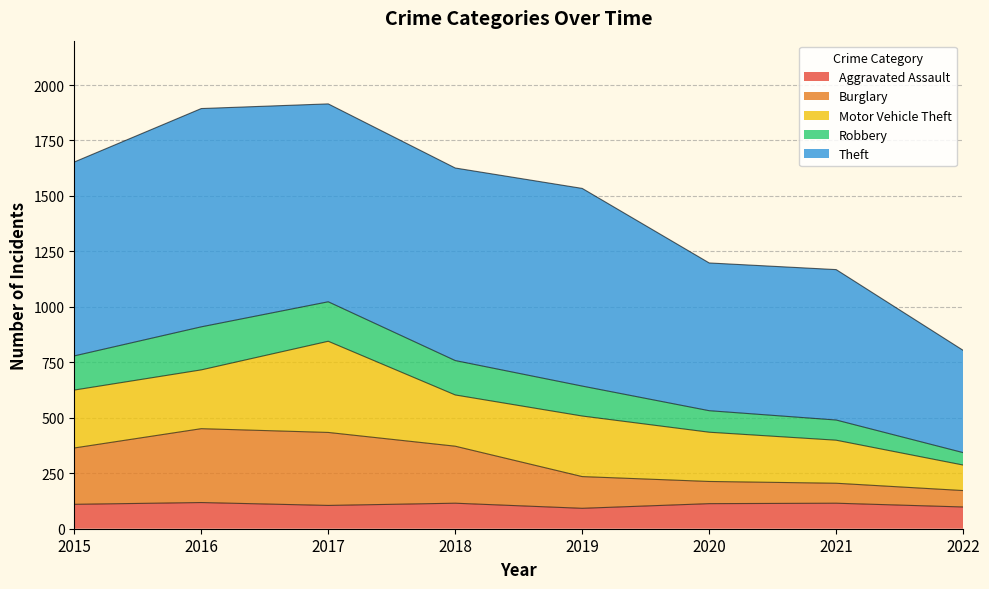

Does the chart display data point markers on the line(s)?

No